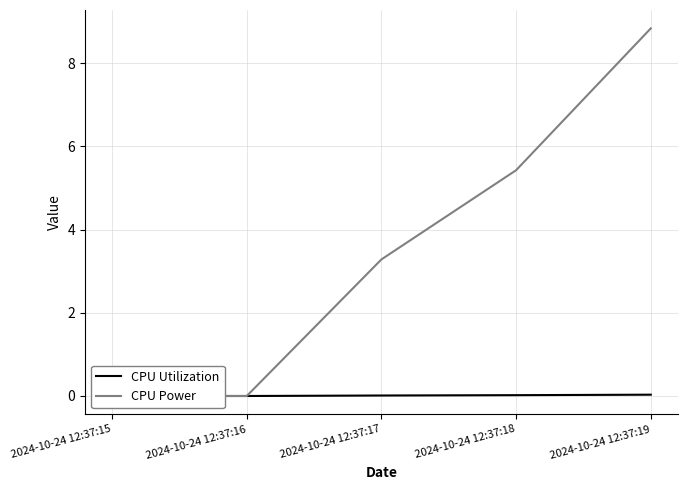

True or false: CPU Power and CPU Utilization cross at least once.

False